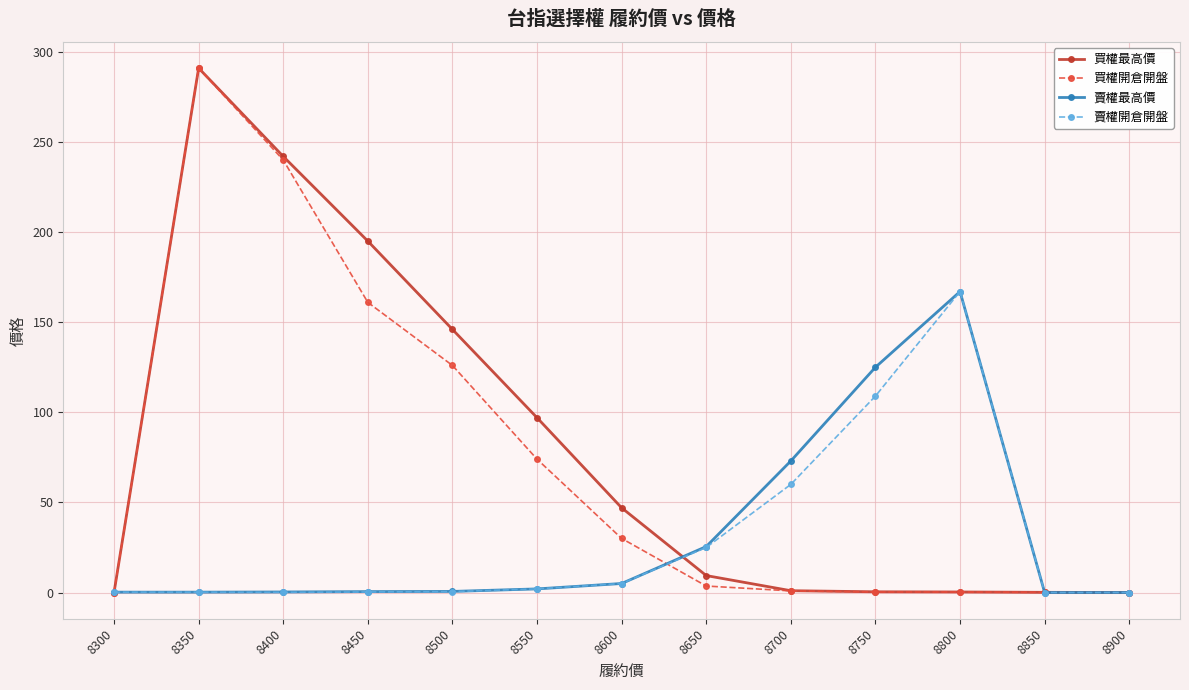

What is the difference between the second highest and minimum values in the 買權最高價 series?

242.0